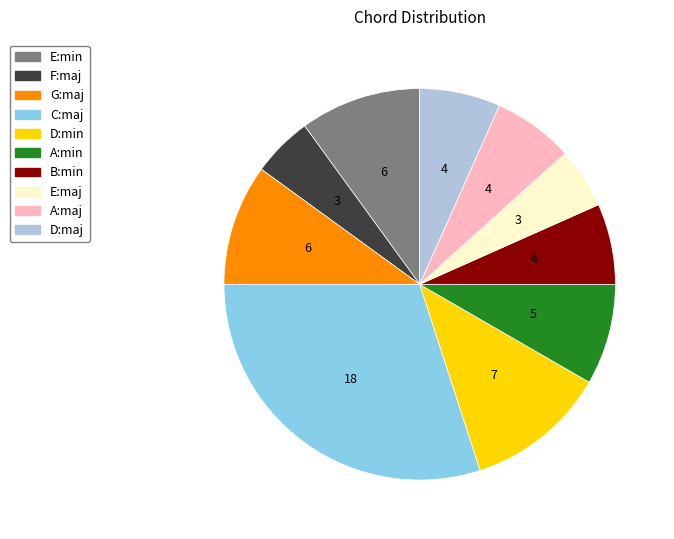

What is the largest slice in the pie chart?

C:maj